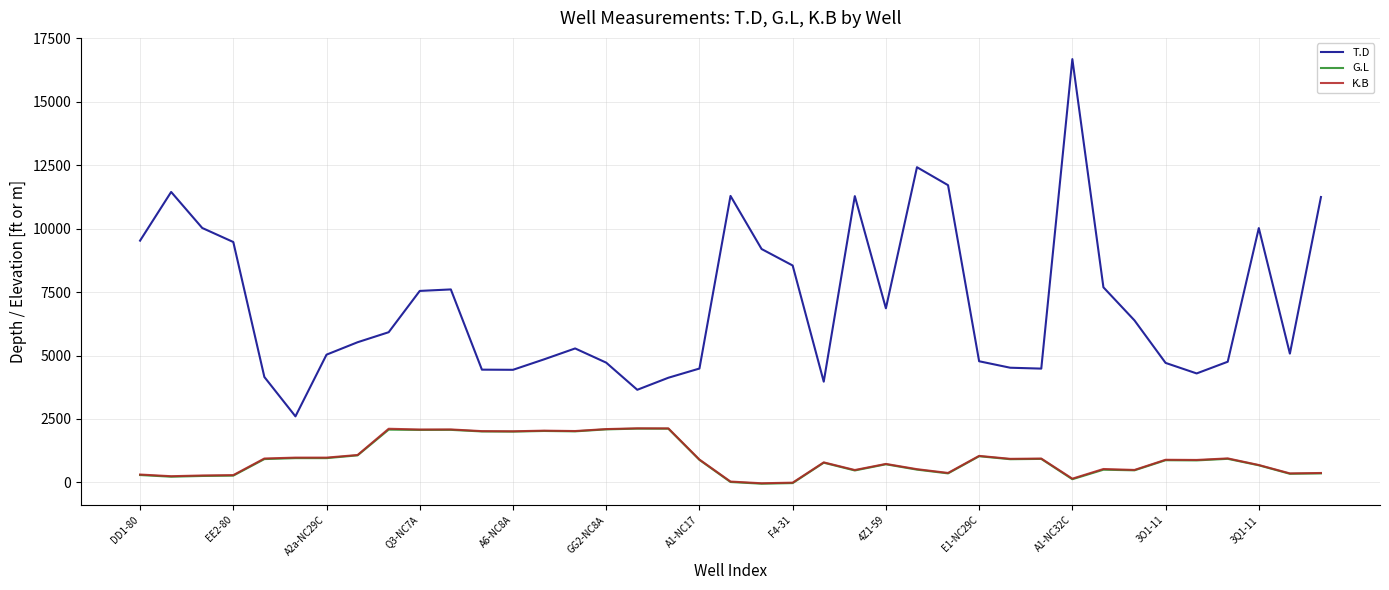

True or false: K.B and T.D cross at least once.

False